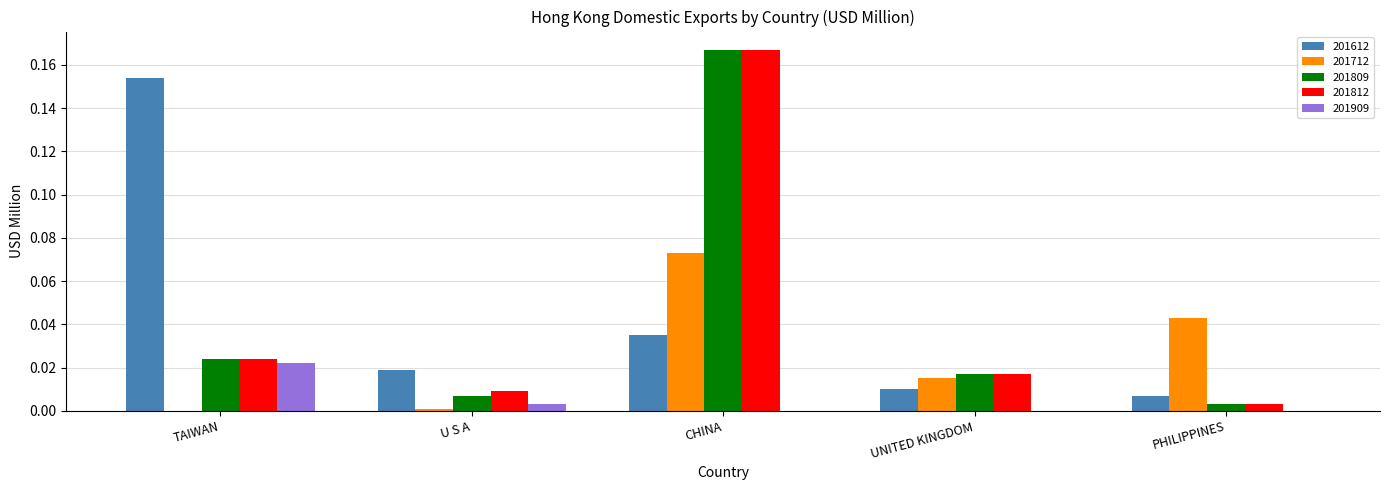

Is the value of 201612 at TAIWAN greater than the value of 201909 at TAIWAN?

Yes